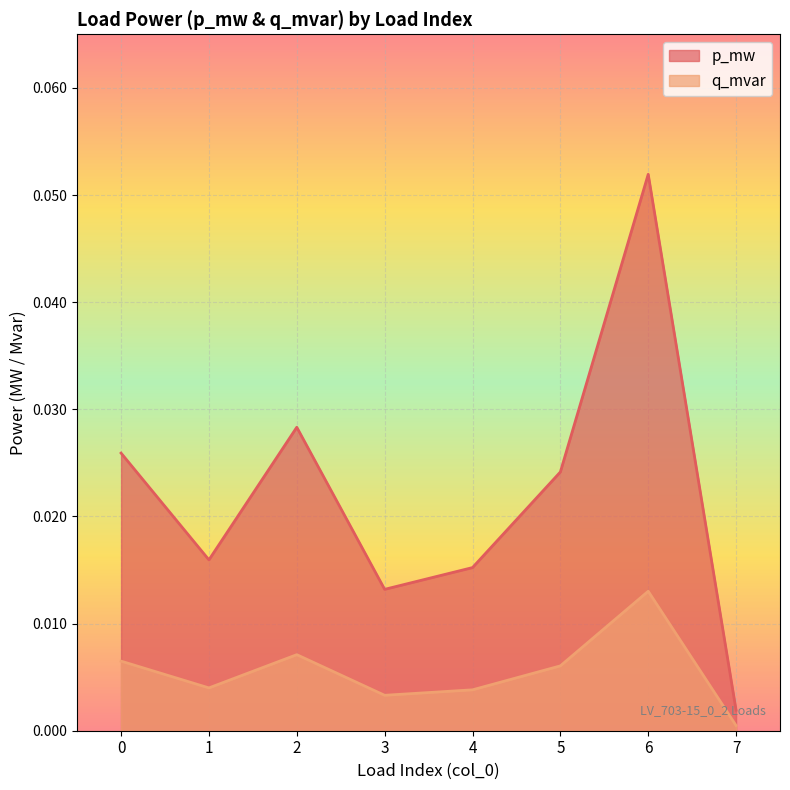

At which label does q_mvar reach its minimum?

7